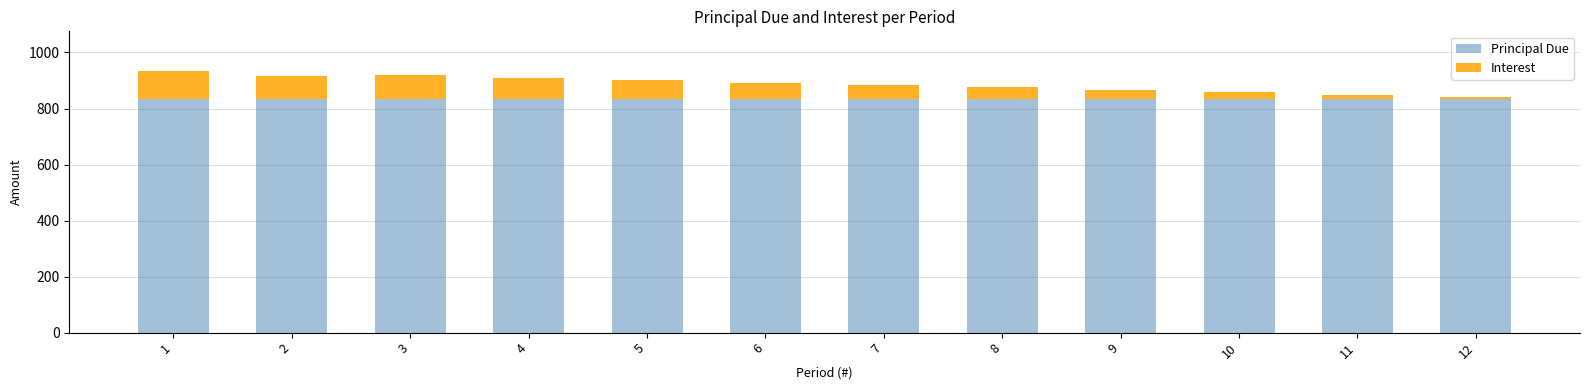

What is the average value of the Principal Due series?

833.3